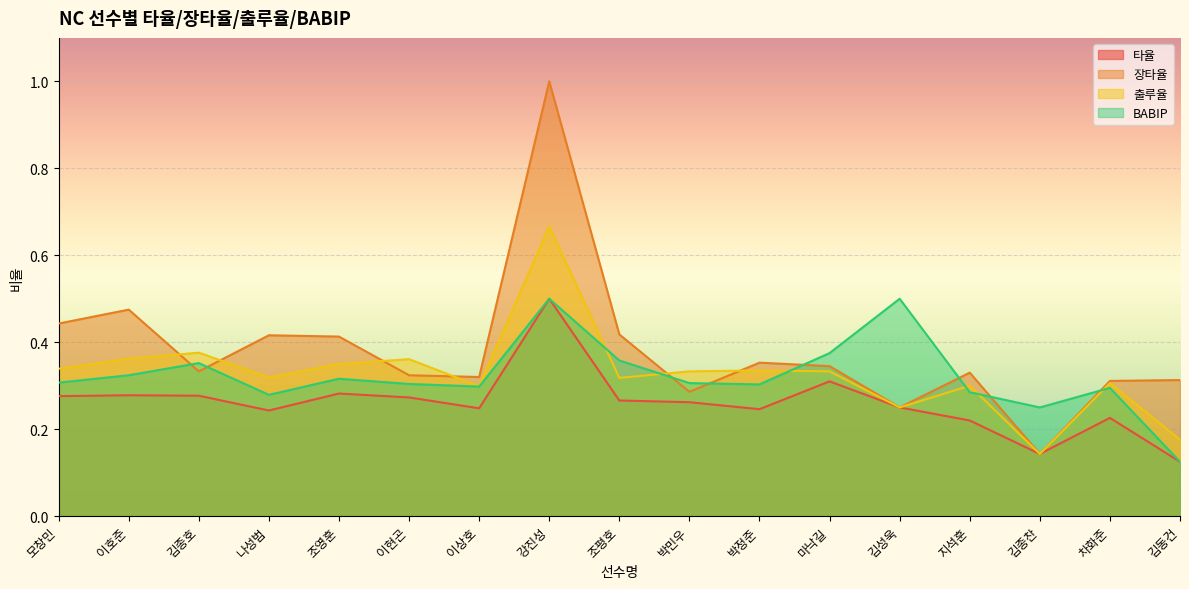

Which series ends up on top after the final intersection of 출루율 and 장타율?

장타율